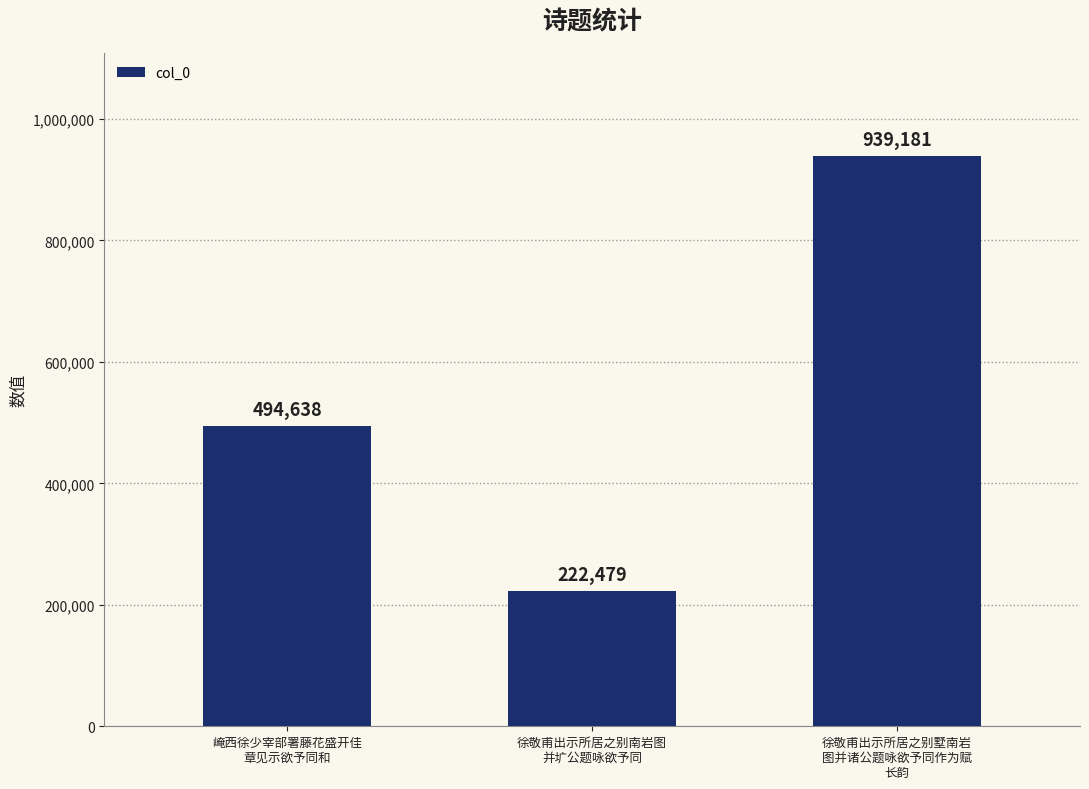

Count the values in the range 222479 to 939181.

3